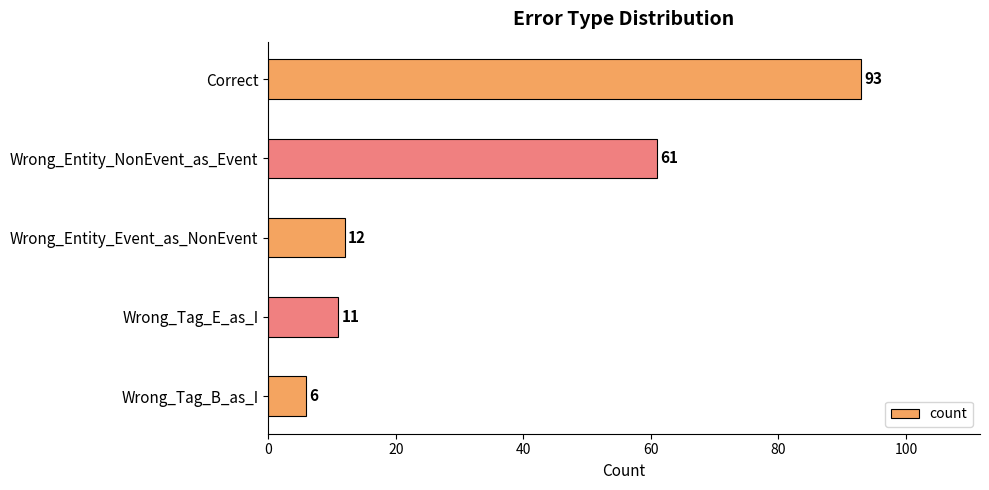

The value at Wrong_Tag_E_as_I is 18. True or false?

False